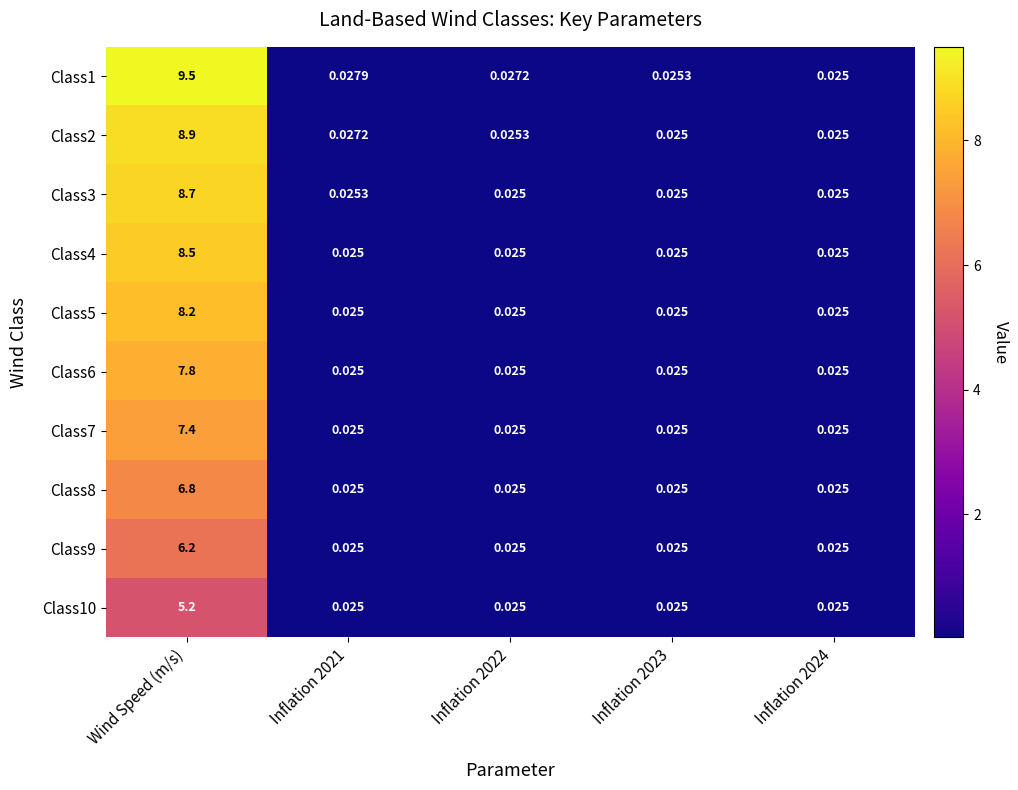

How many distinct data groups are displayed?

10